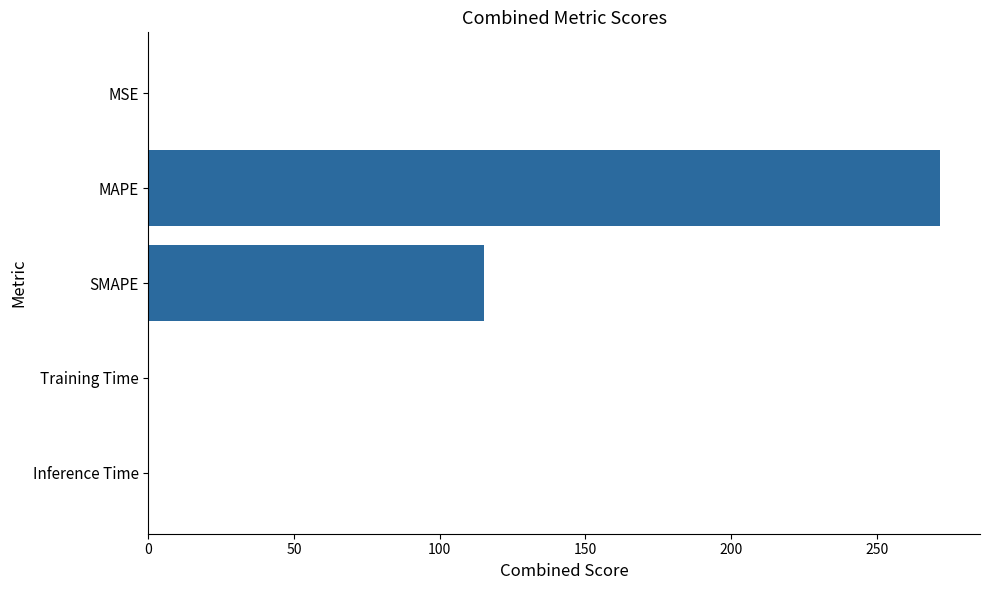

Between MAPE and SMAPE, which is larger?

MAPE